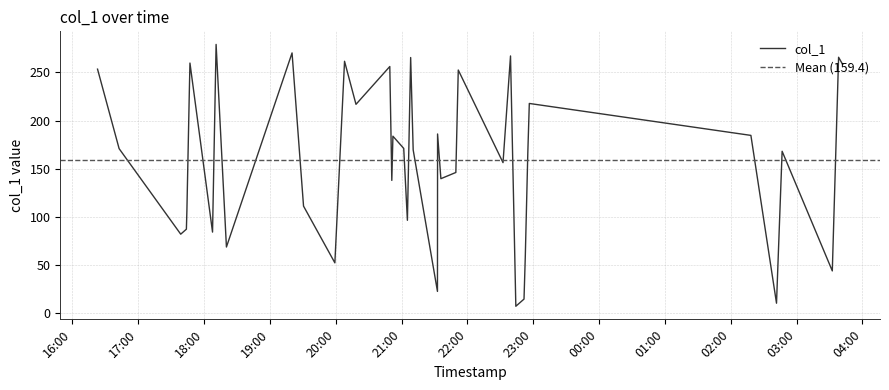

Reading right to left, list all the values displayed in this chart.

258.2	265.8	43.8	168.1	10.2	184.6	217.8	166.3	58.4	14.5	7.1	267.1	156.3	252.5	146.1	139.6	186.1	22.5	169.5	265.5	96.4	171.1	183.8	137.8	256.2	216.9	261.6	52.2	111.1	270.3	68.6	279.1	84.1	259.8	226.6	106.3	87.1	82.0	170.8	253.4